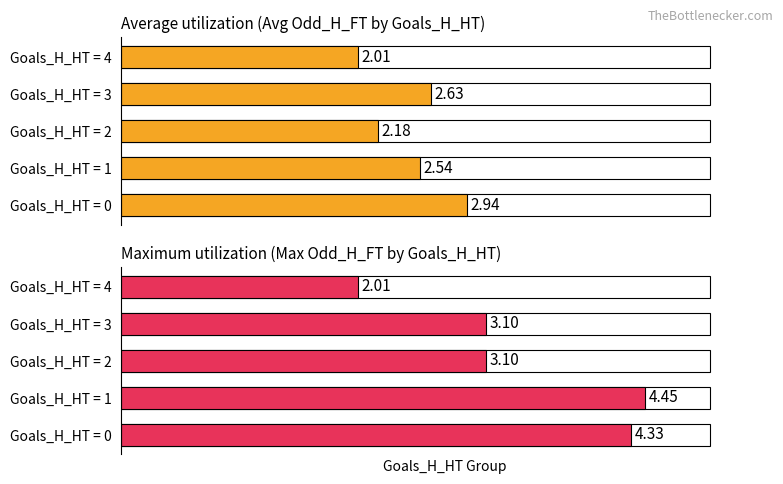

List the labels in order of Avg Odd_H_FT value, smallest first.

Goals_H_HT = 4, Goals_H_HT = 2, Goals_H_HT = 1, Goals_H_HT = 3, Goals_H_HT = 0